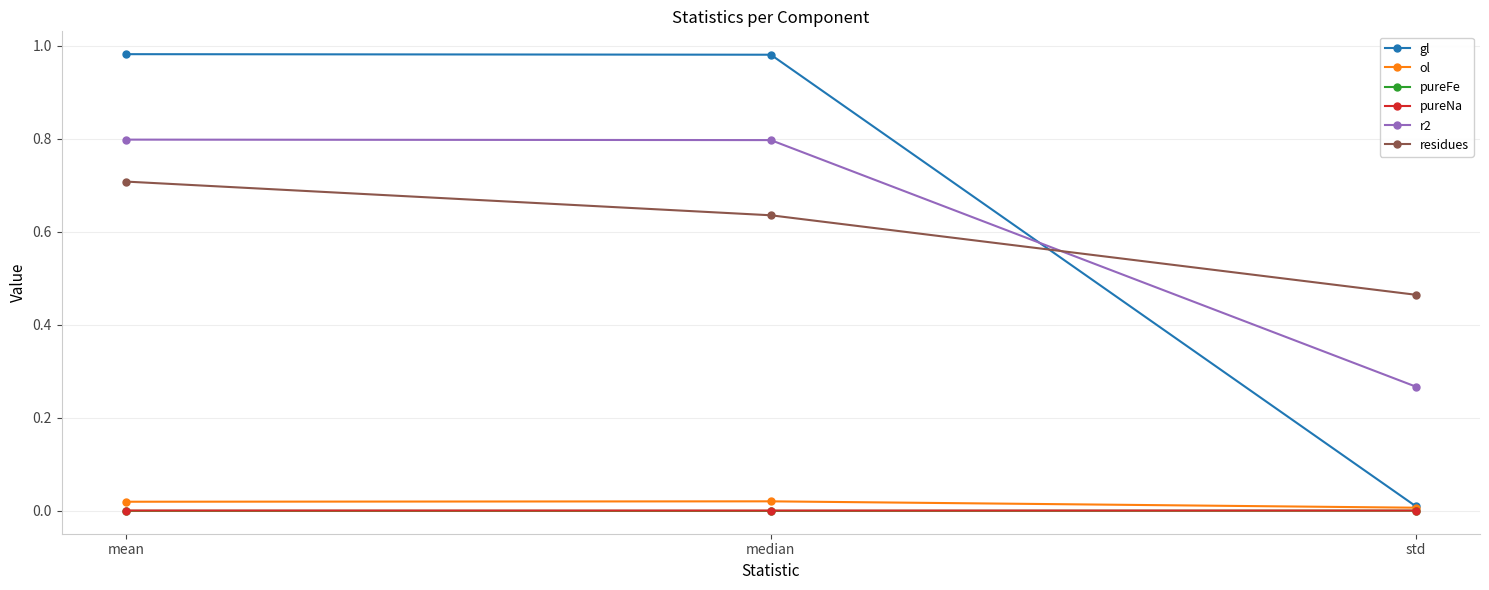

The pureFe series shows 0.0 at mean. True or false?

True